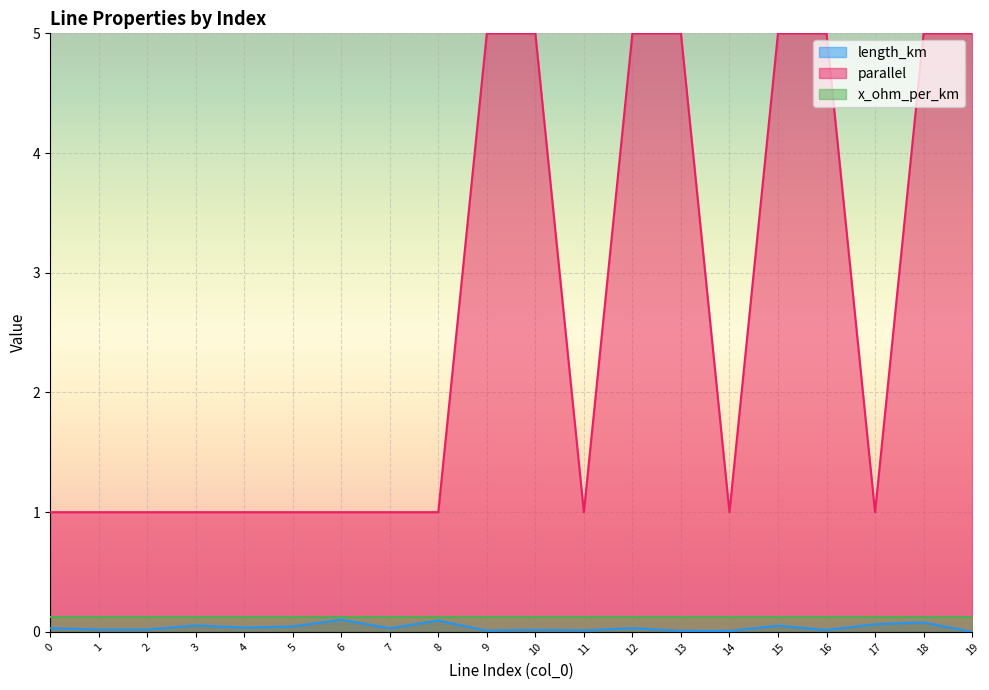

Which has a higher value, 7 or 1?

7